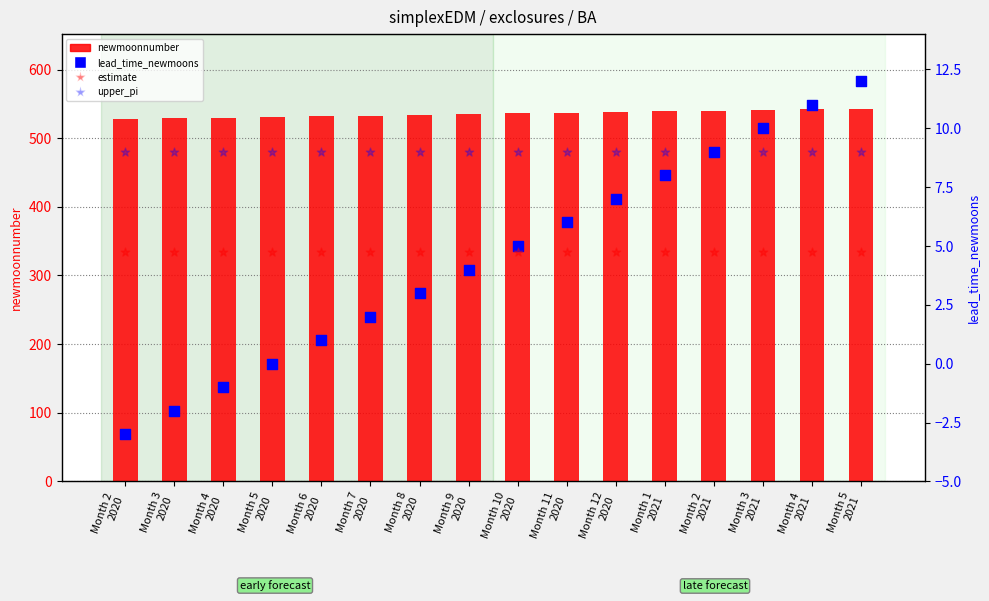

At which category is the sum across all series the highest?

Month 5
2021